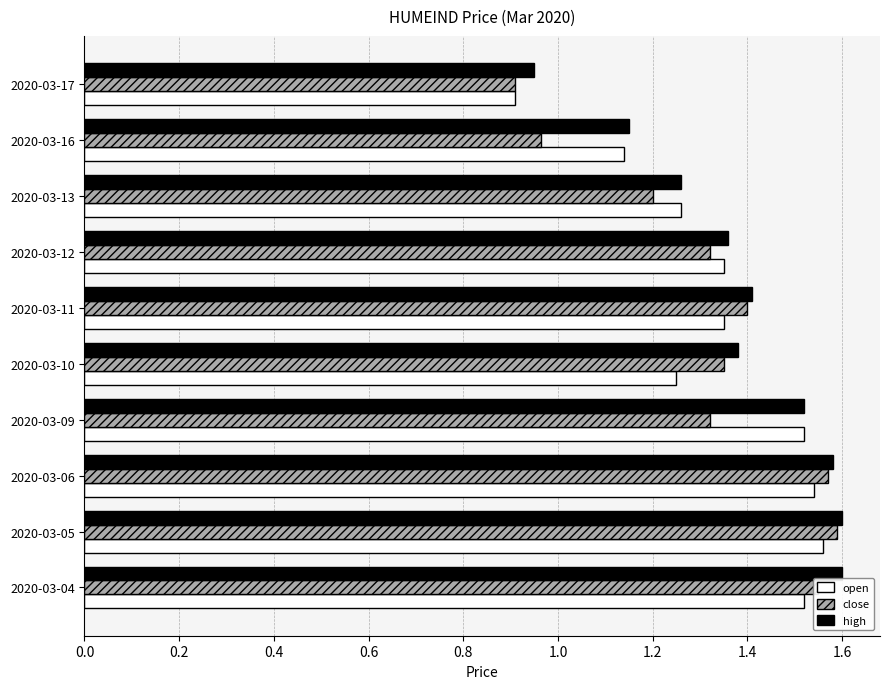

Which series has the widest spread of values?

close